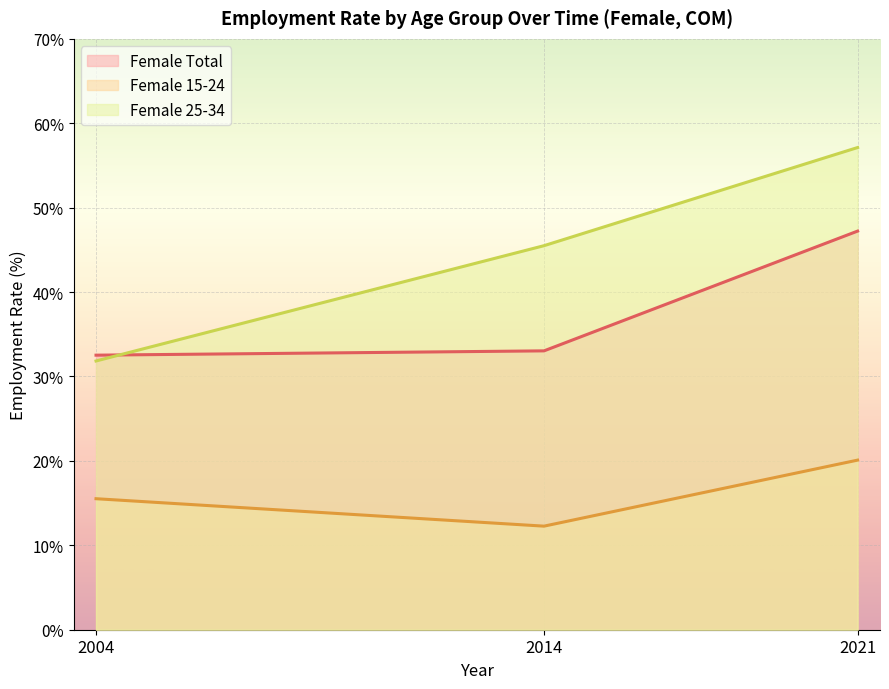

Rank the series by their average value, from highest to lowest.

Female 25-34, Female Total, Female 15-24